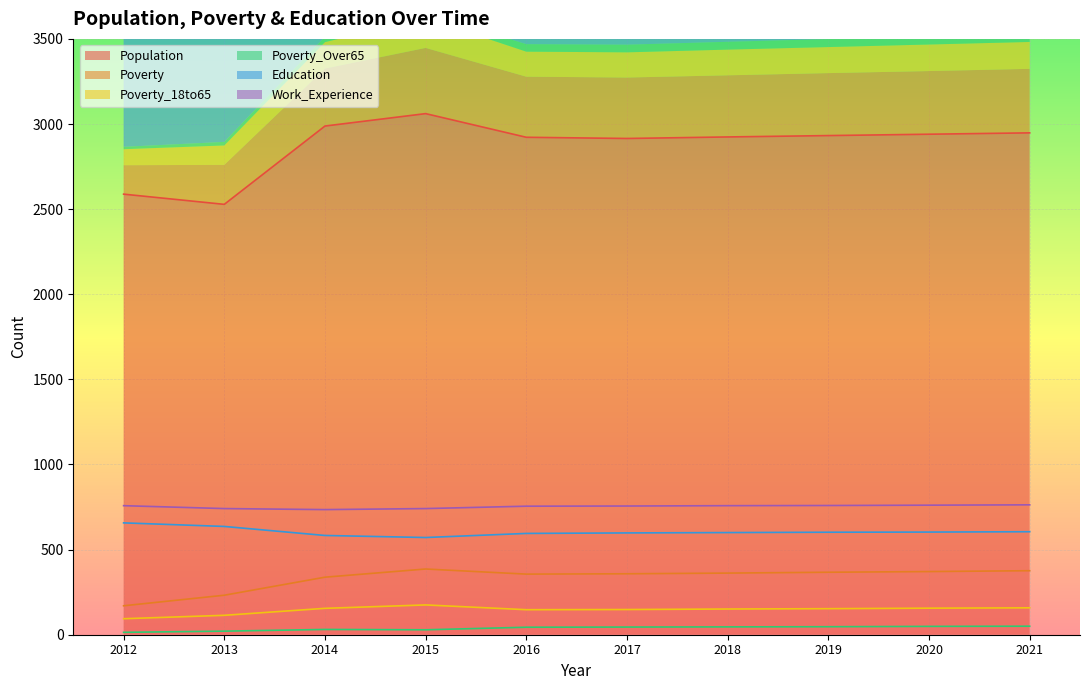

What is the value of the Poverty point at the 10th from the left?

376